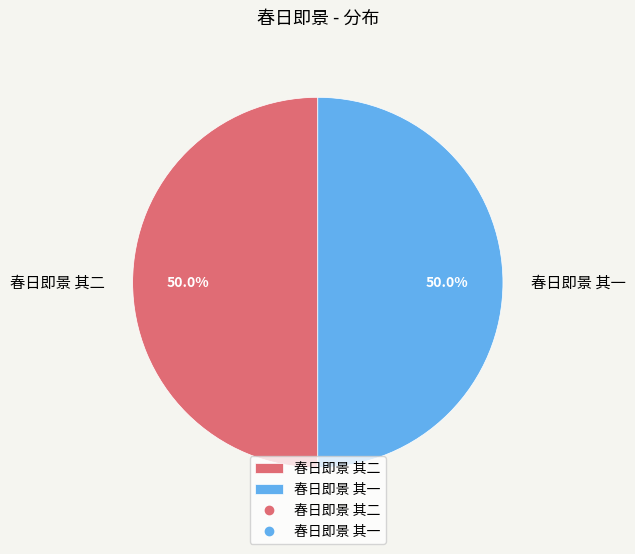

To the nearest percent, what is the combined percentage of 春日即景 其一 and 春日即景 其二?

100%